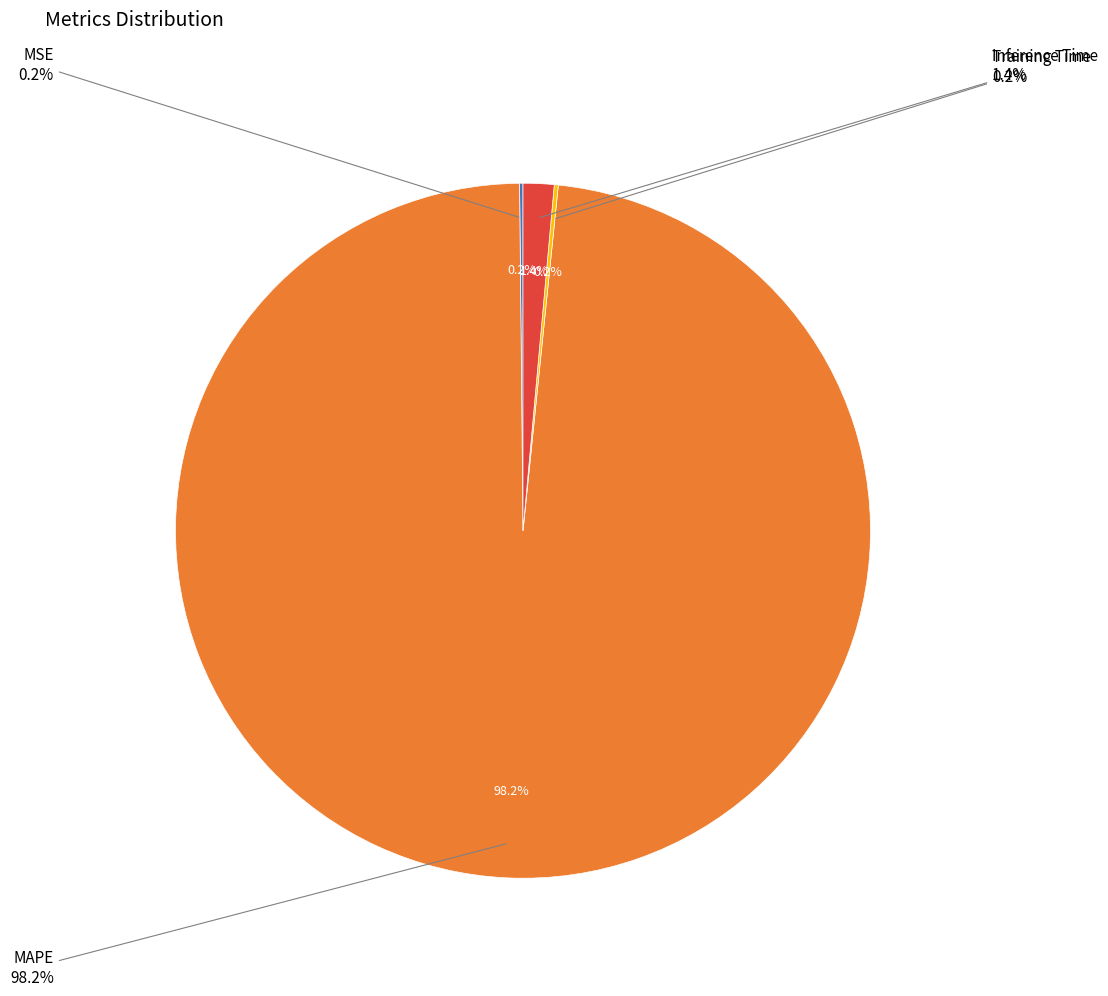

Count the number of slices in the pie.

4